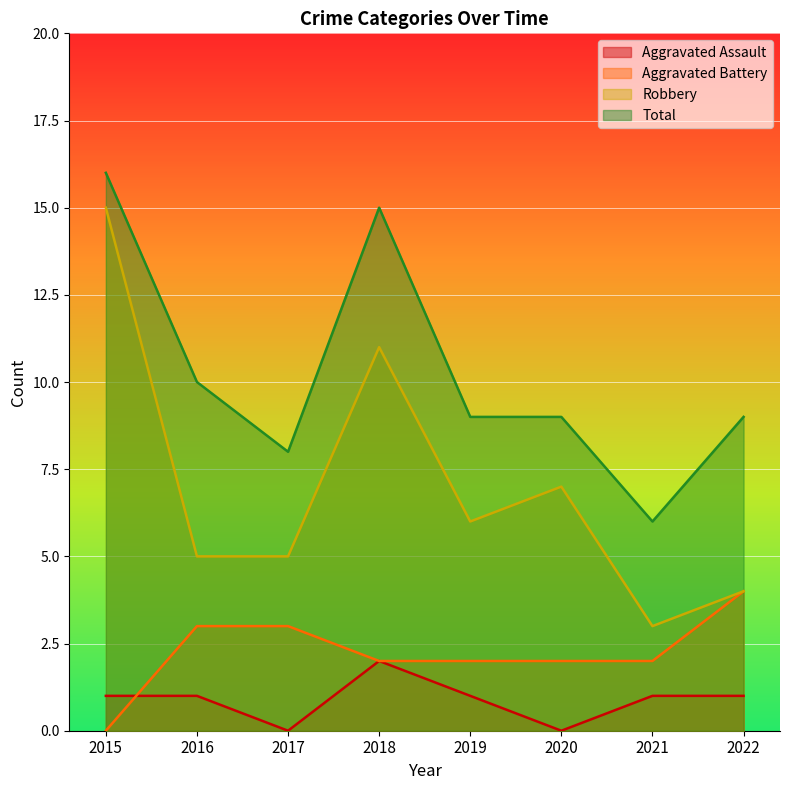

What is the difference between the maximum and minimum values in the Robbery series?

12